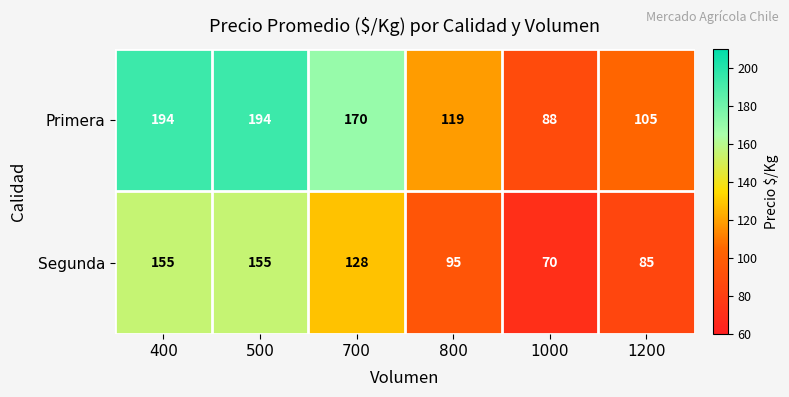

The Segunda series shows 85 at 1200. True or false?

True